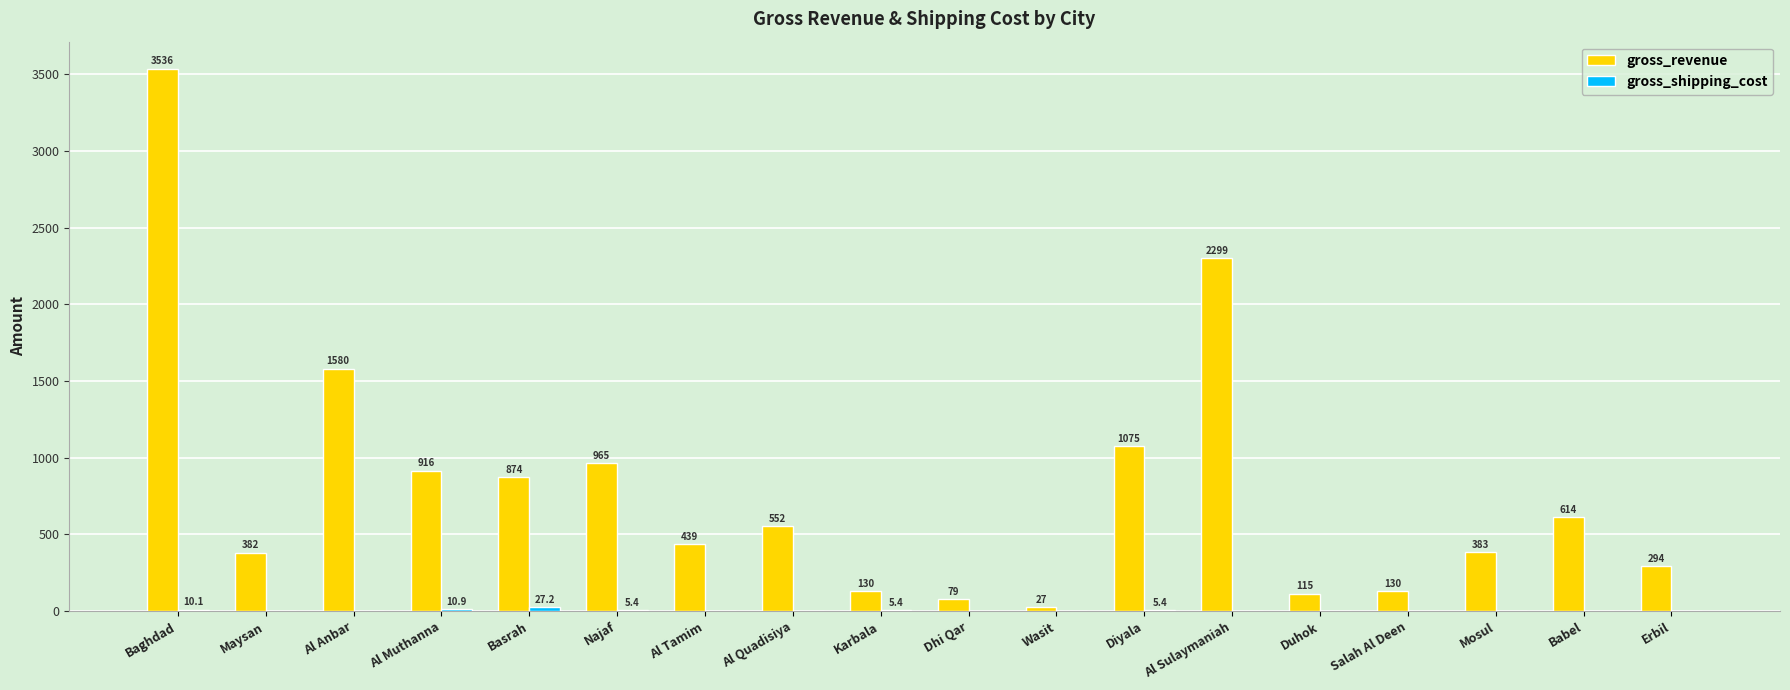

What is the total value across all series at Al Anbar?

1580.3